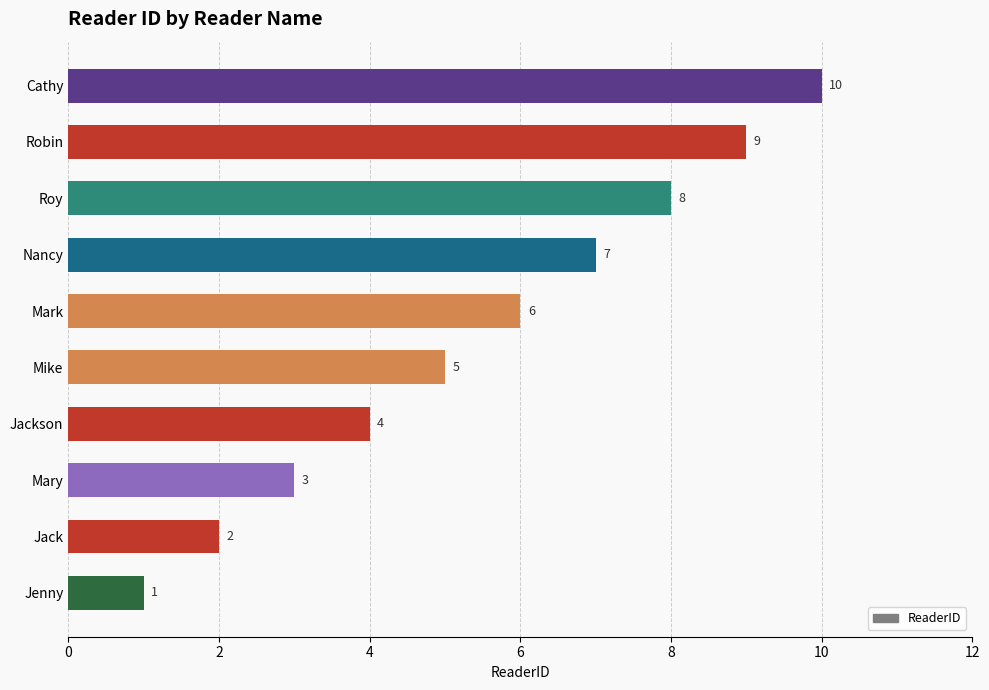

Which has a higher value, Nancy or Roy?

Roy